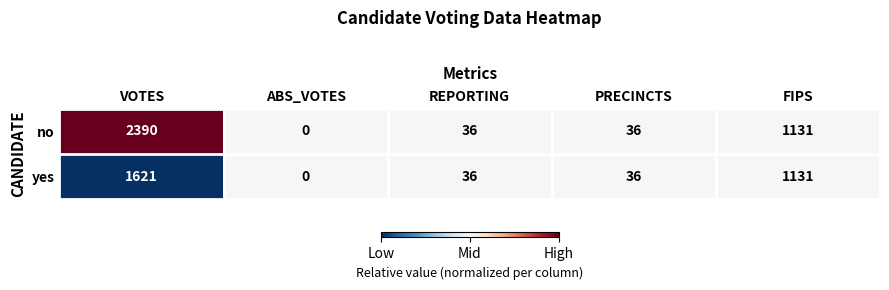

Where does the yes series first go above 36?

VOTES